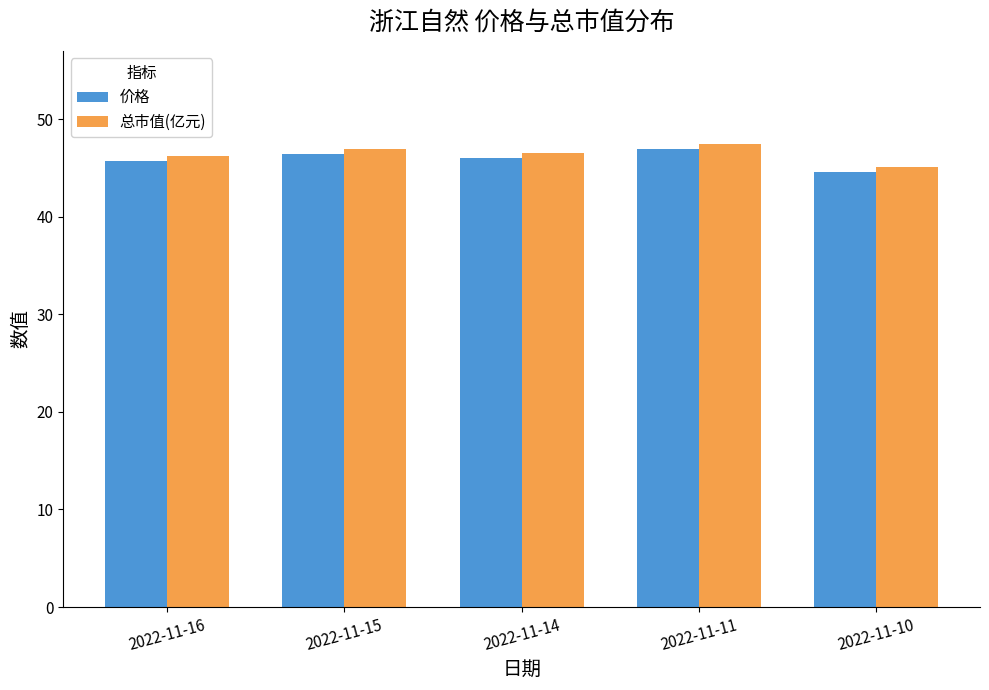

The value of 总市值(亿元) at 2022-11-10 is 45.1. True or false?

True